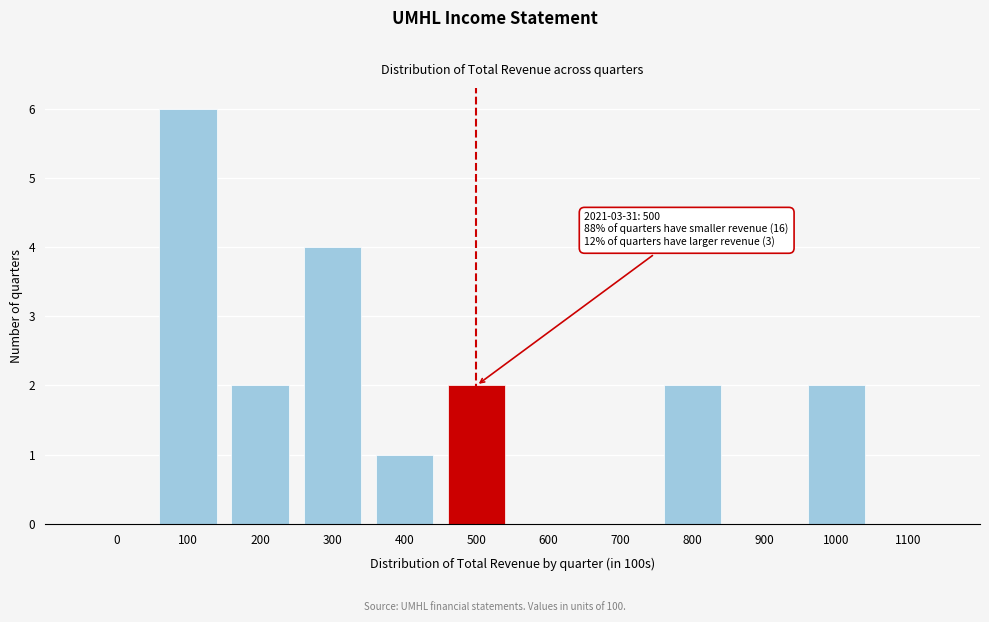

Reading left to right, extract all data points from this chart.

0=0	100=6	200=2	300=4	400=1	500=2	600=0	700=0	800=2	900=0	1000=2	1100=0